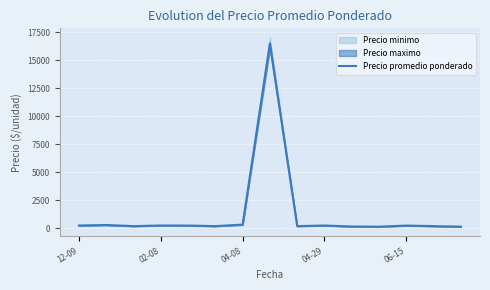

Where is the first local maximum?

02-08